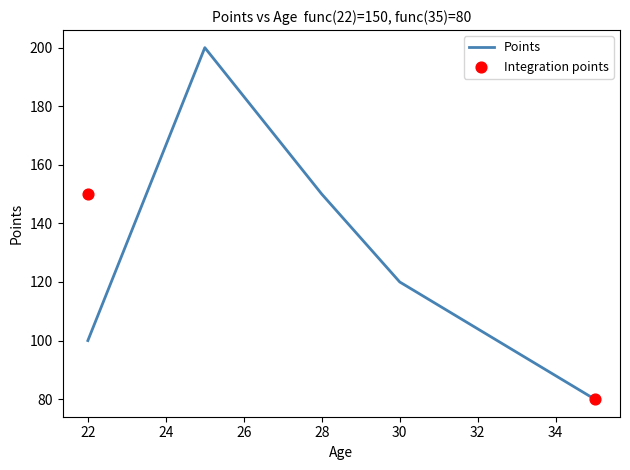

What is the ratio of the value at 30 to the value at 25?

0.6